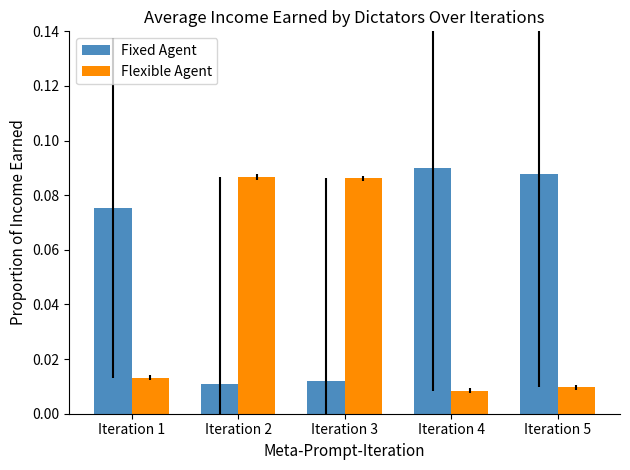

How many Flexible Agent values are between 0 and 1?

5